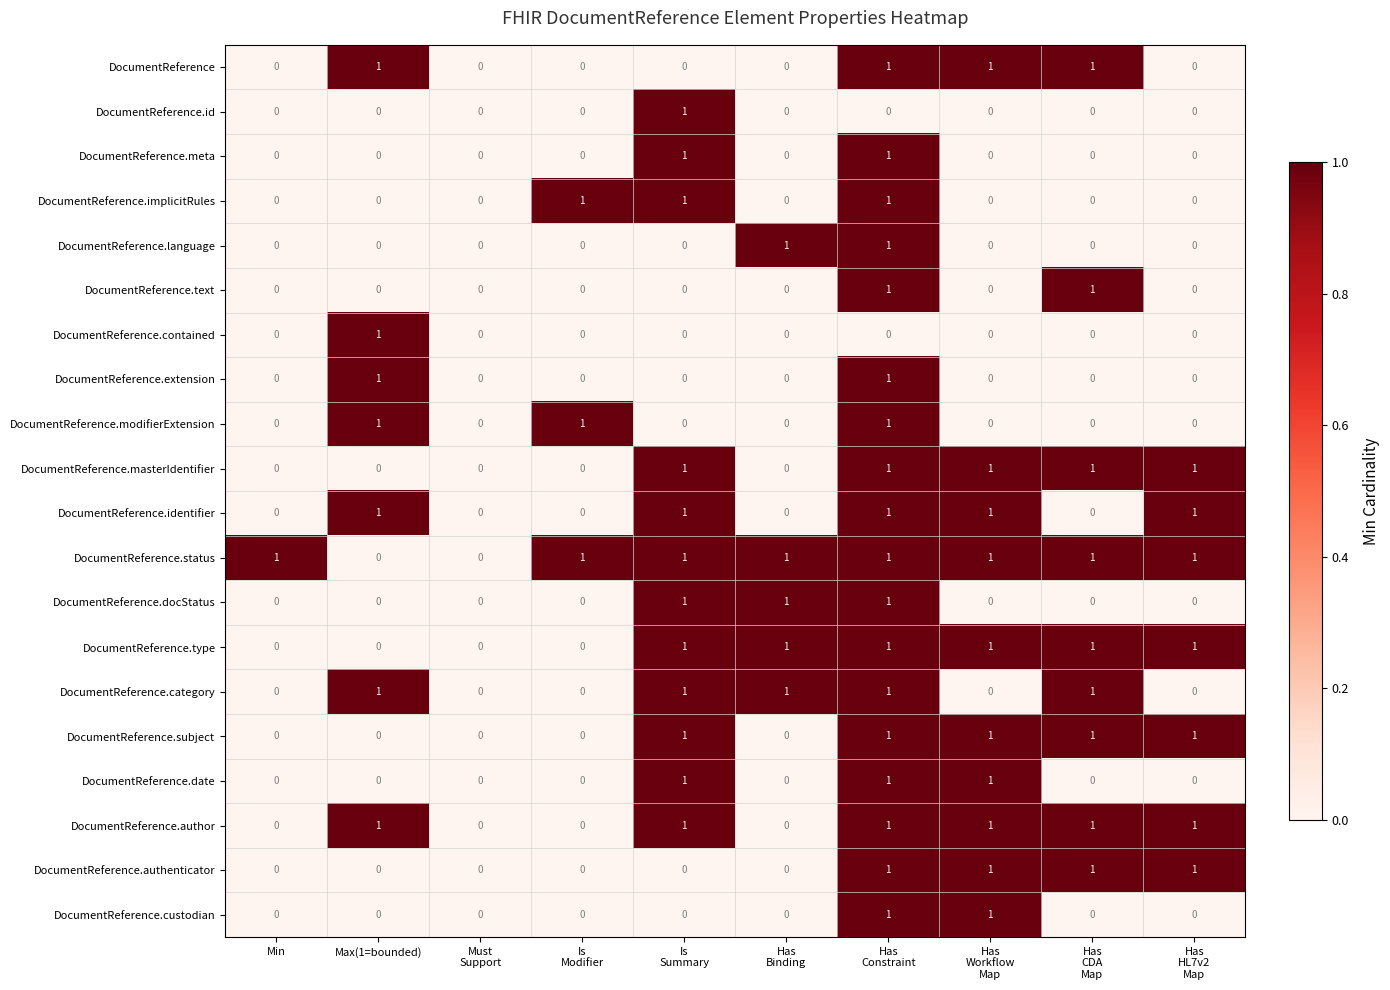

Count the number of categories in the chart.

10